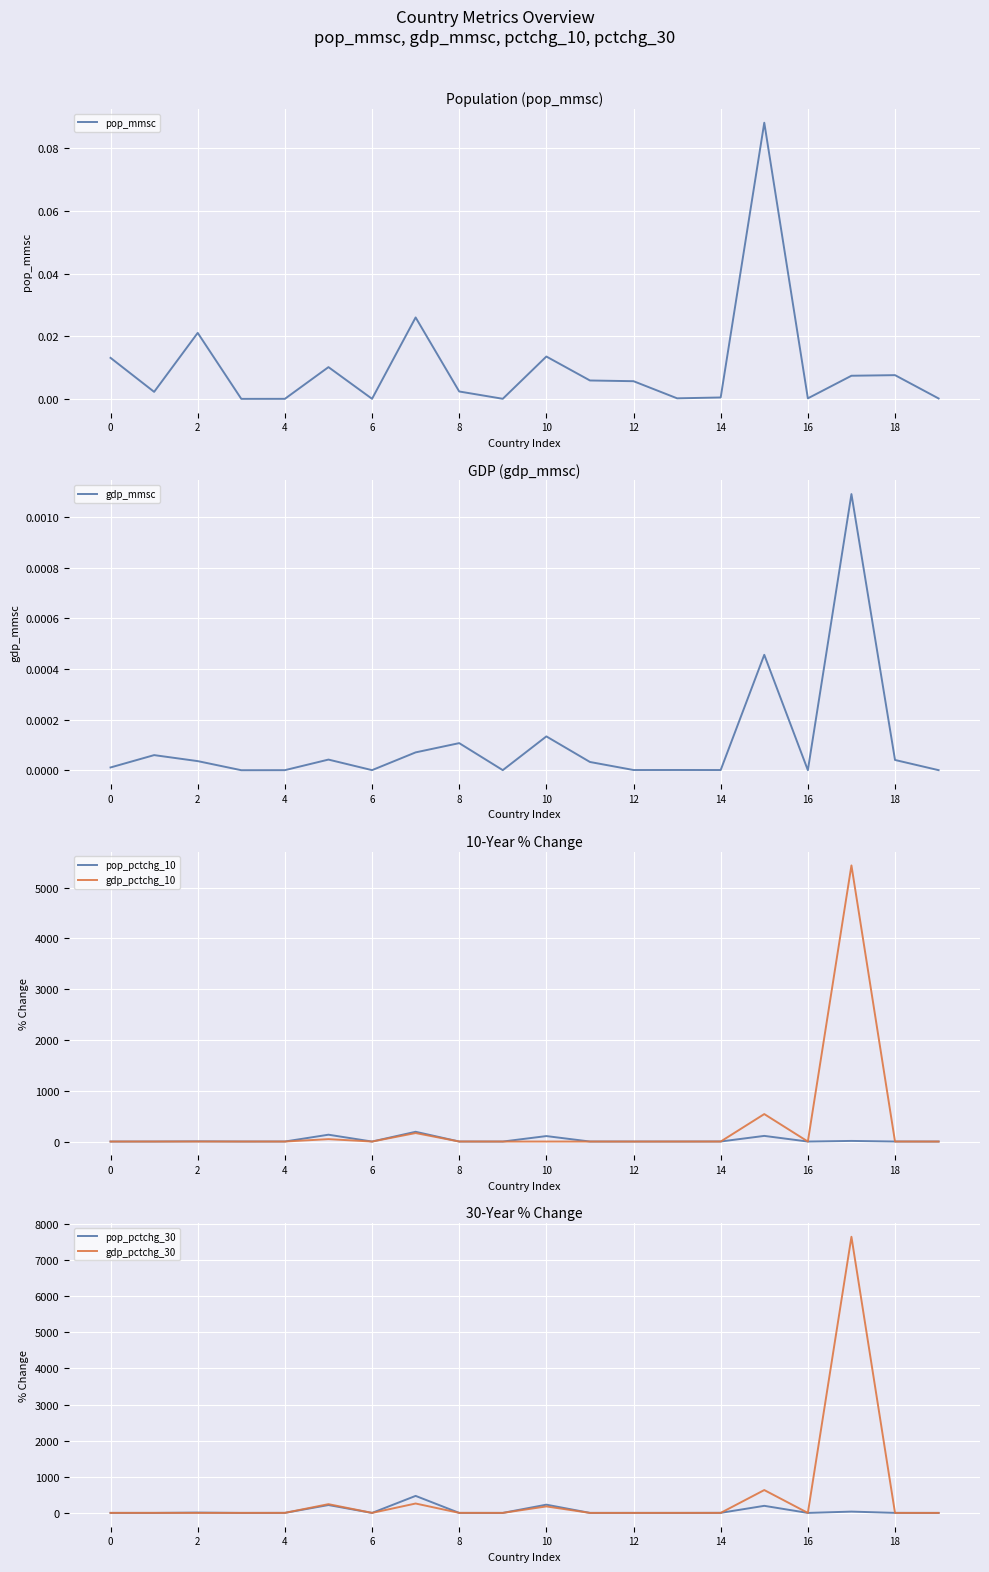

True or false: pop_mmsc has a value of 0.0 at 6.

True